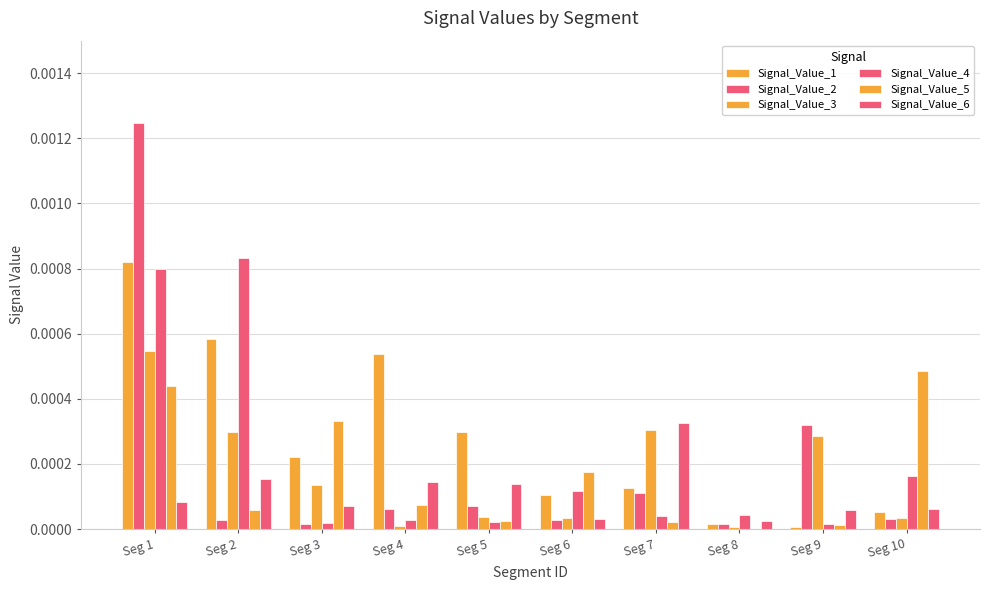

Count the number of categories in the chart.

10